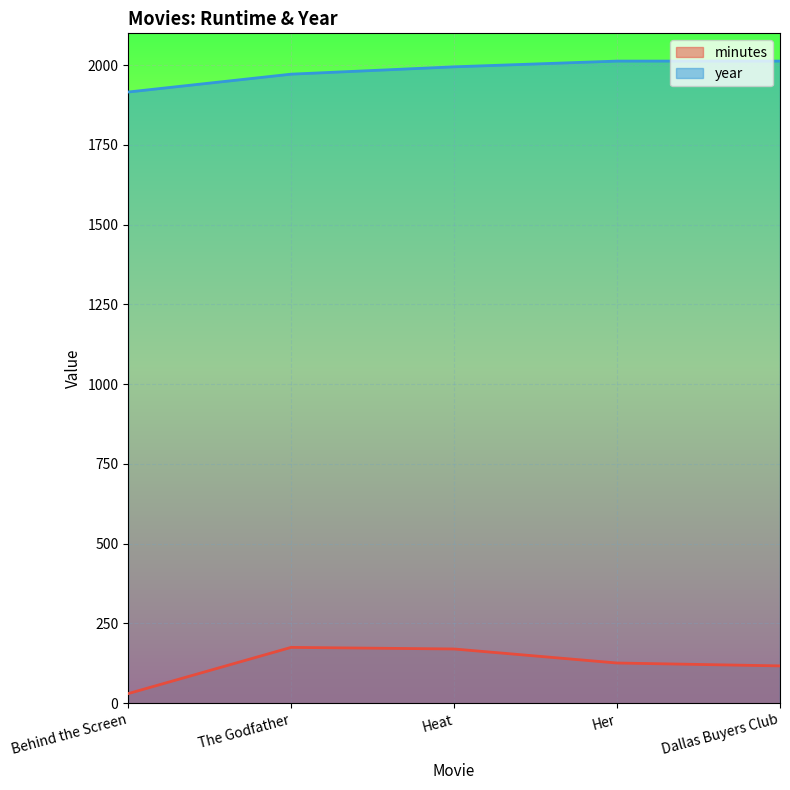

What is the minimum value shown in the chart?

30